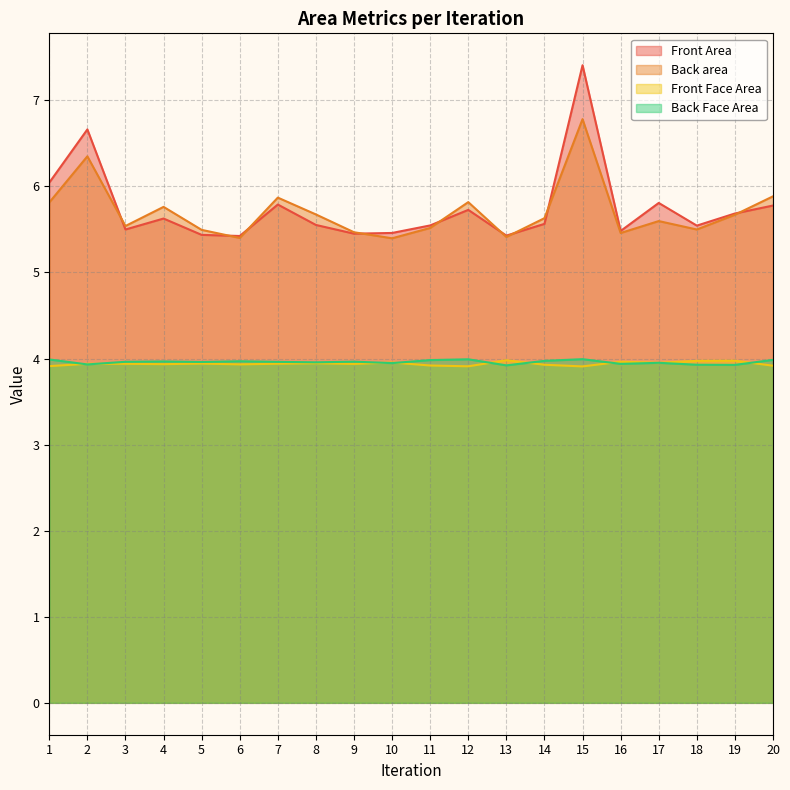

What is the highest value of the Back area series?

6.8